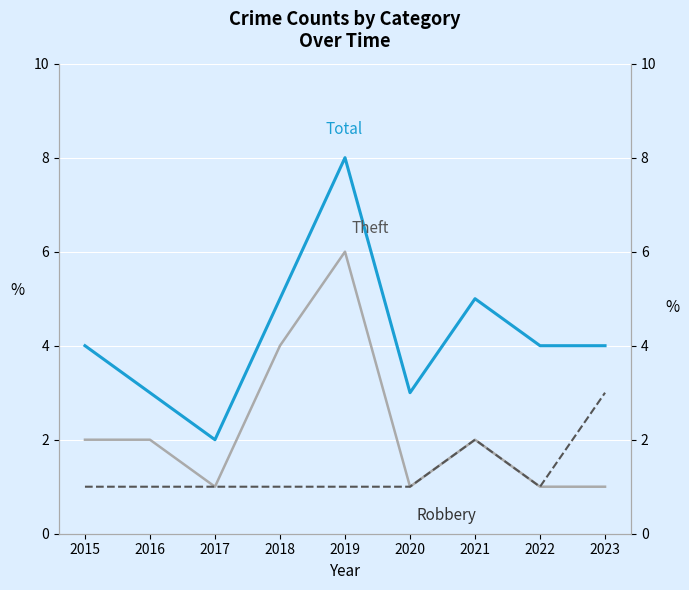

What is the value of the Total point at the 7th from the left?

5